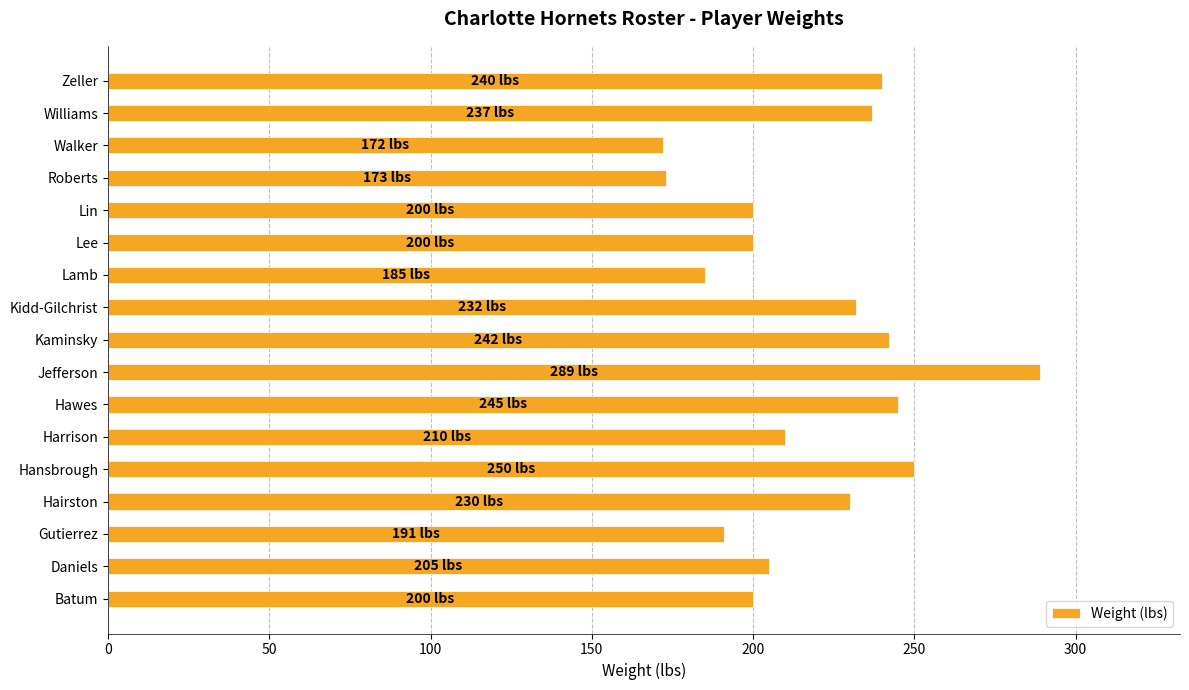

True or false: the data shows 230 at Hairston.

True